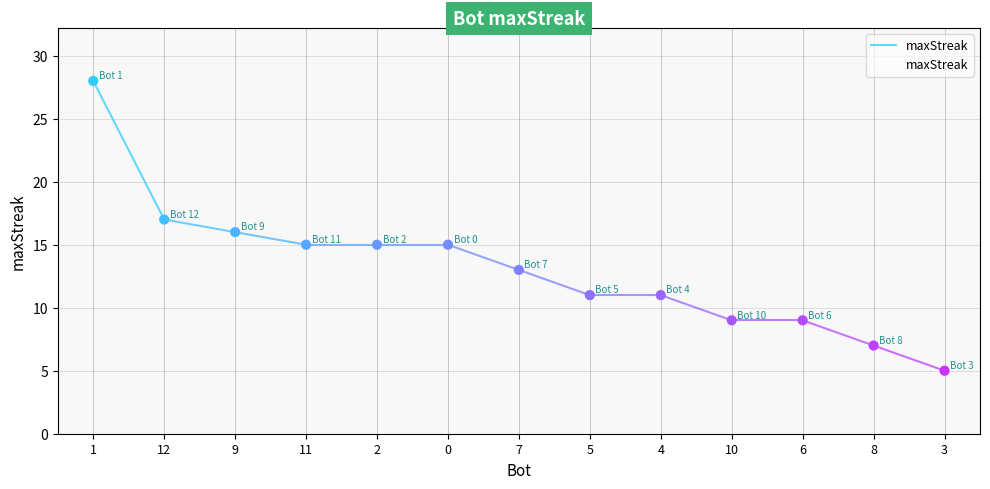

Approximately how many times larger is the value at 1 compared to 12?

1.6